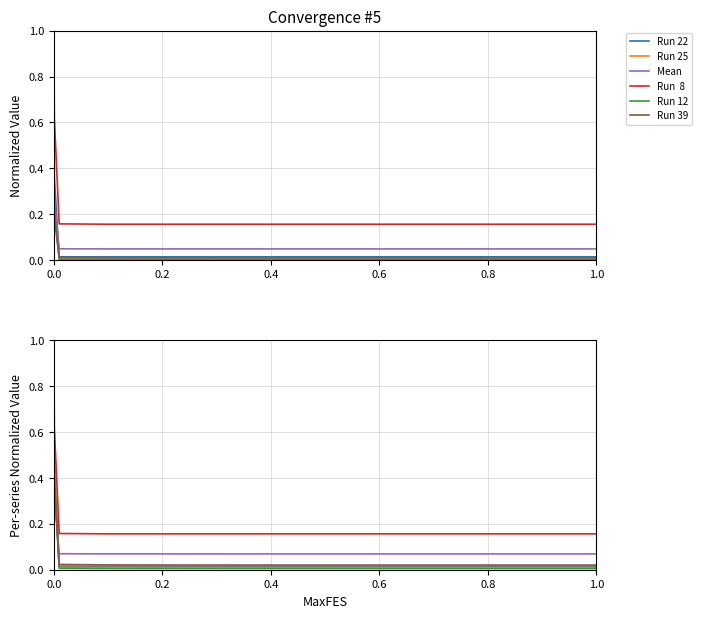

How many series are shown in this chart?

6